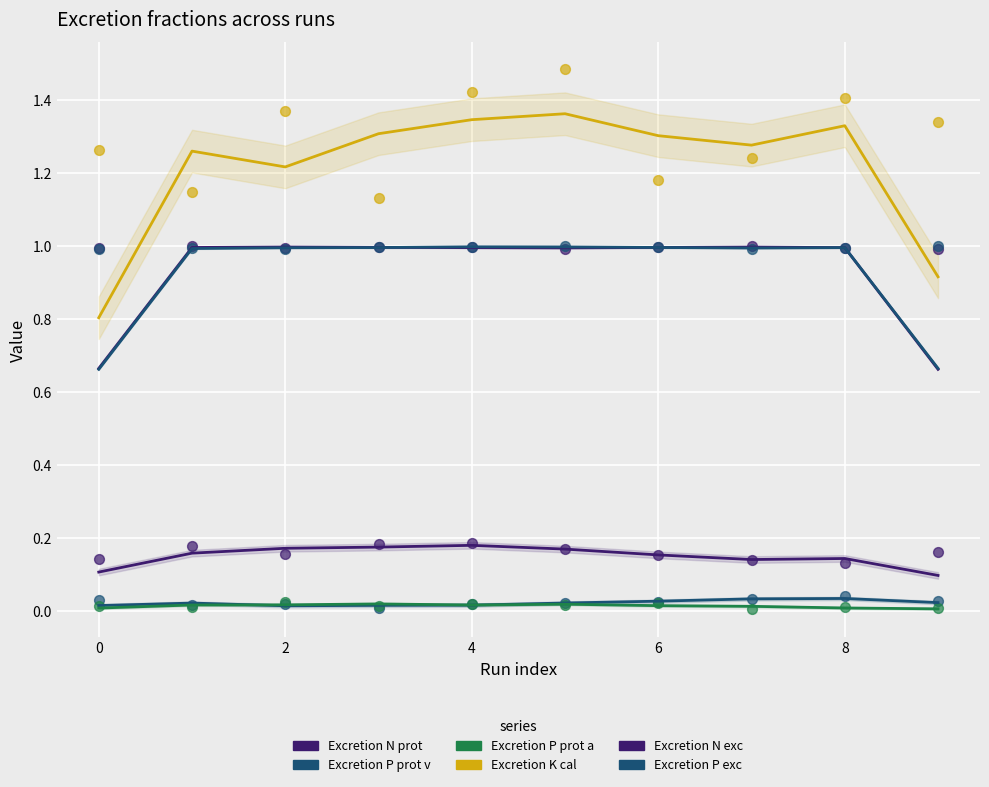

Which series has the largest total across all categories?

Excretion K cal